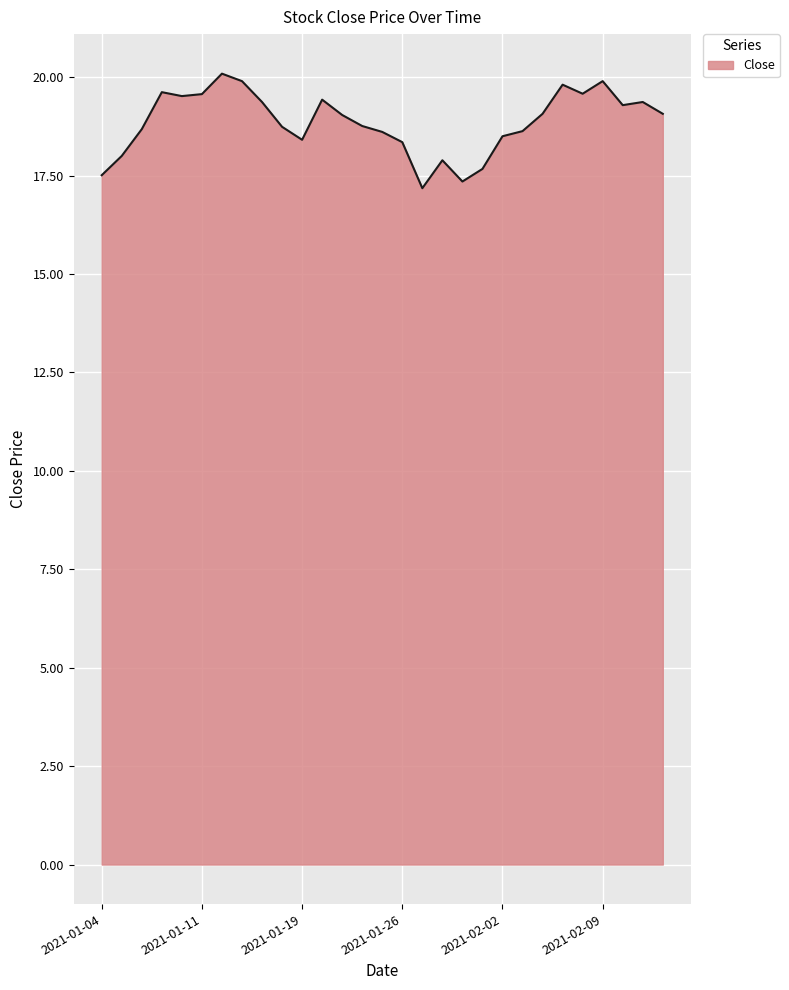

What is the smallest value displayed?

17.2